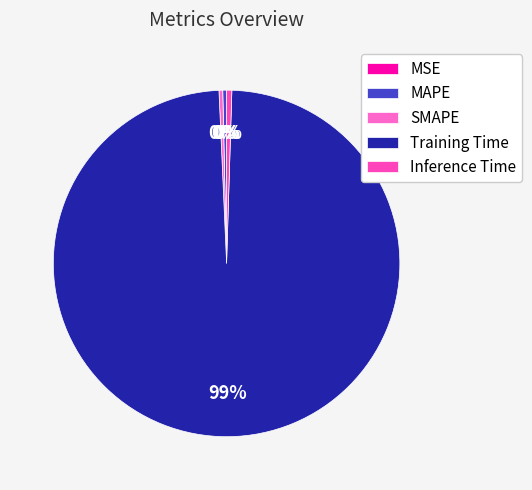

What is the majority slice?

Training Time